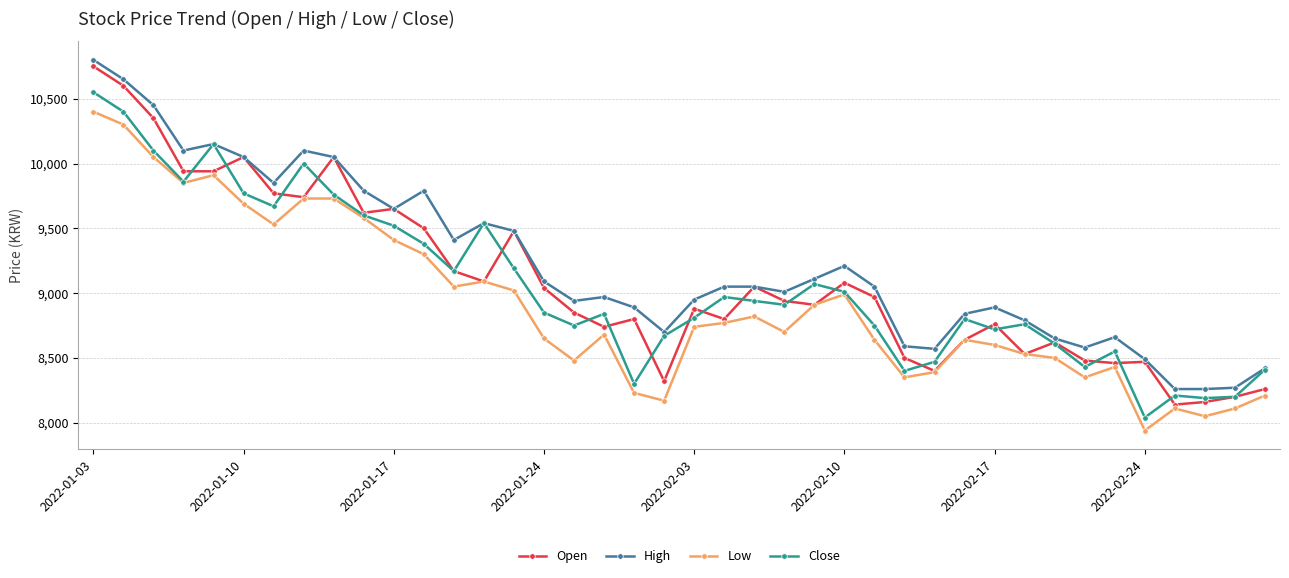

What is the lowest value of the High series?

8260